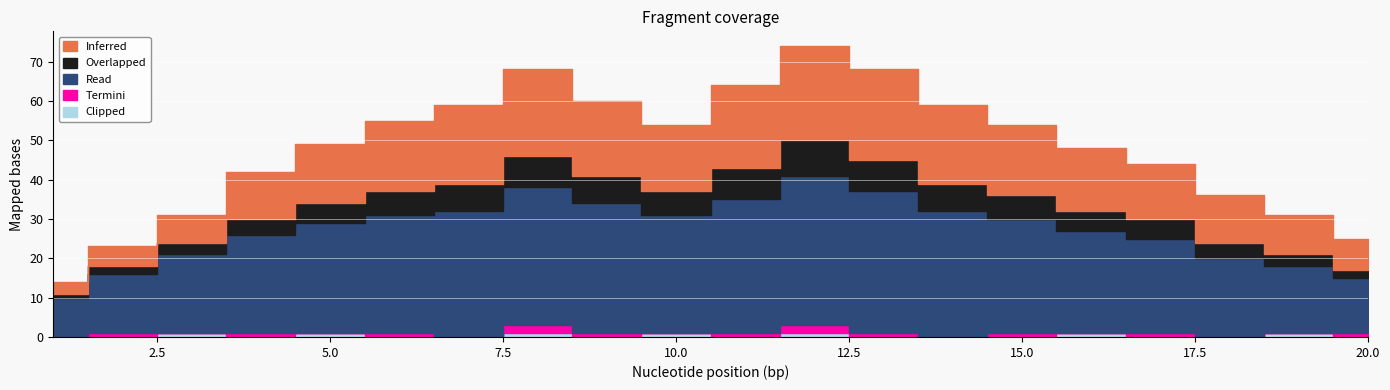

At which category is the sum across all series the highest?

12